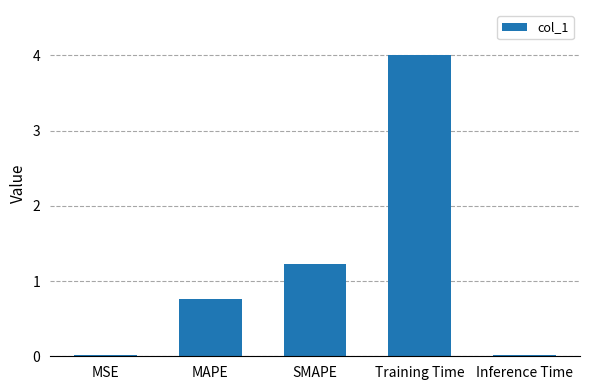

Which category has the highest value across all series?

Training Time